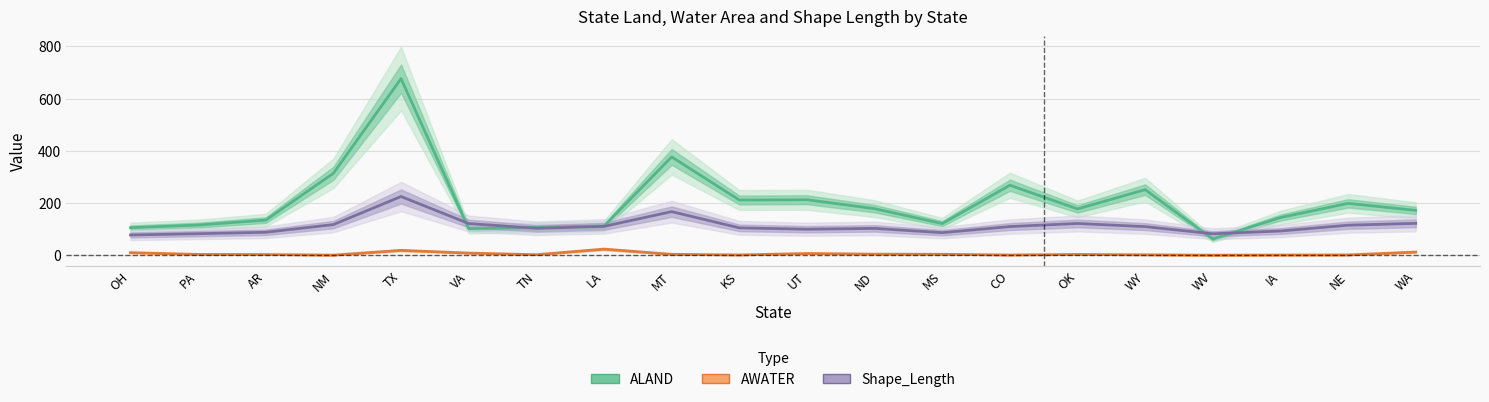

Is it true that ALAND (Land Area, billion m²) equals 309.7 at KS?

False